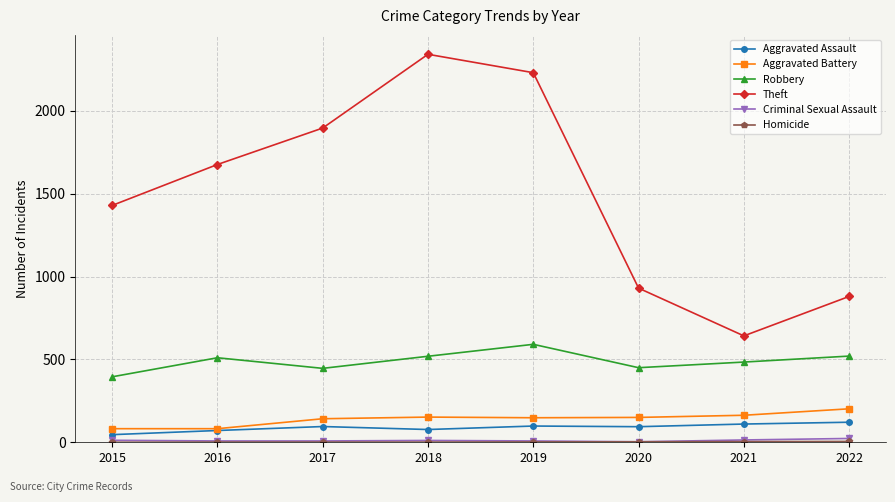

True or false: Theft has more than 1 points higher than both neighbors.

False